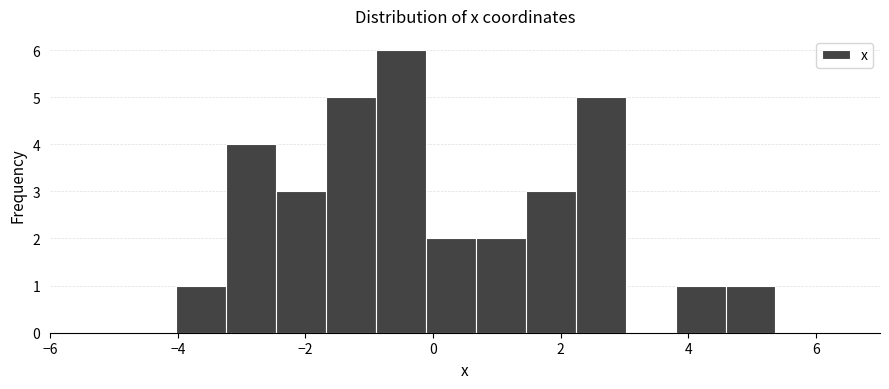

Around what value on the x-axis is the tallest bar? Give the approximate position of its centre, as read against the axis.

-0.6